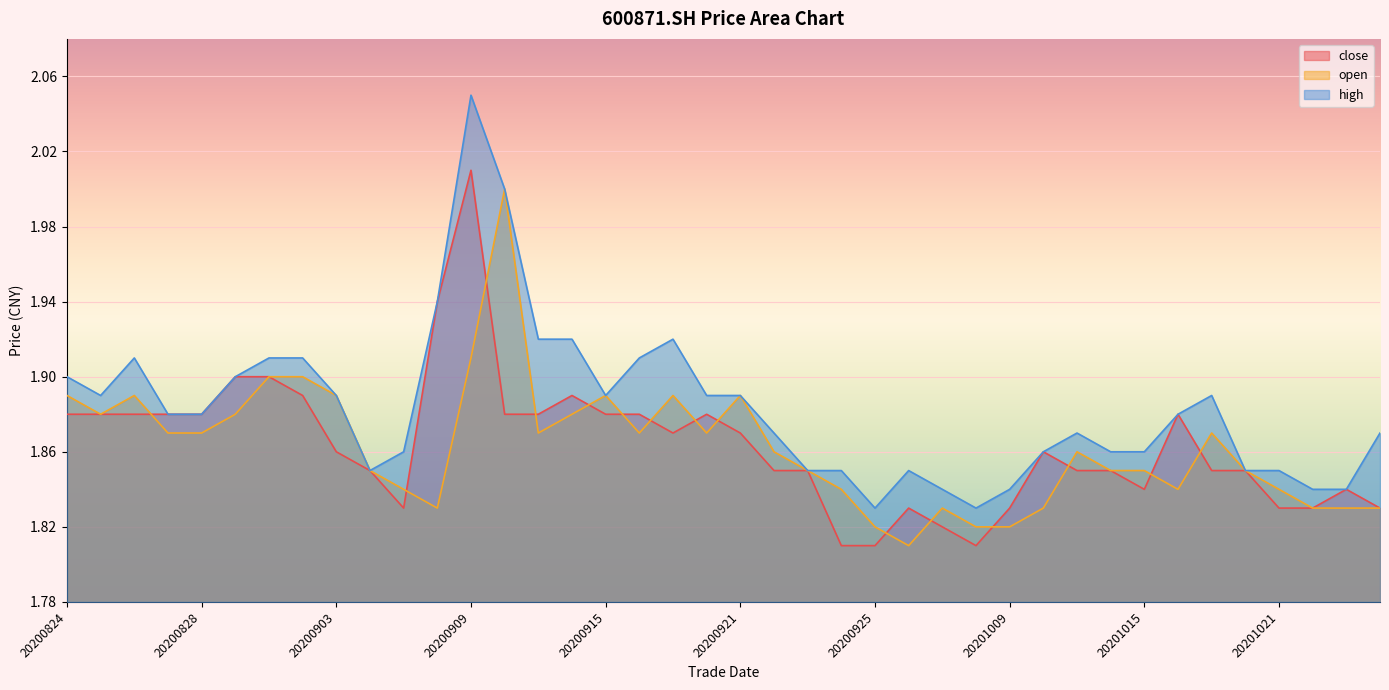

How many interior local valleys does the close series have?

4